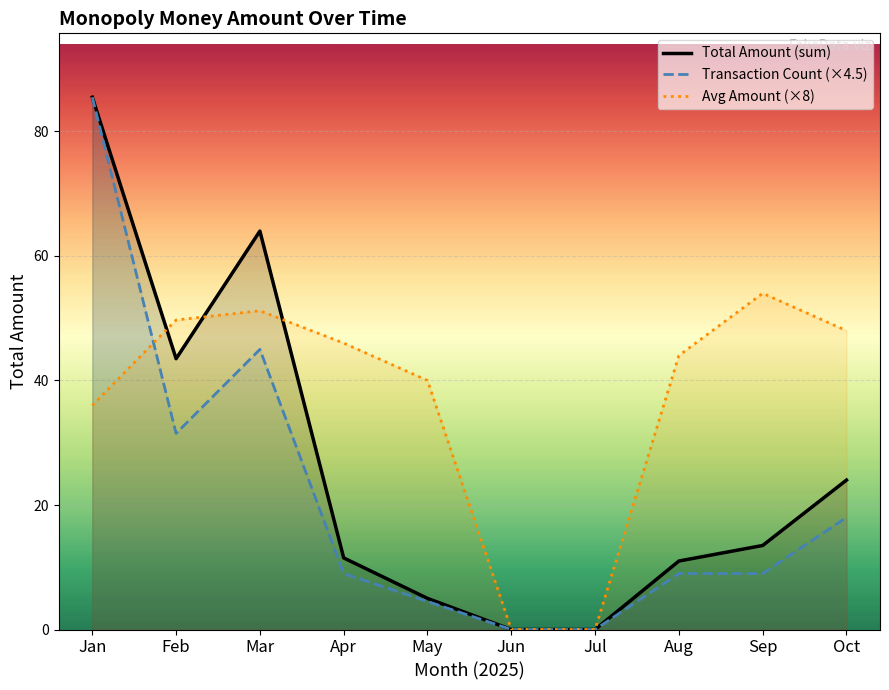

Where is the first local minimum for Transaction Count (×4.5)?

Feb